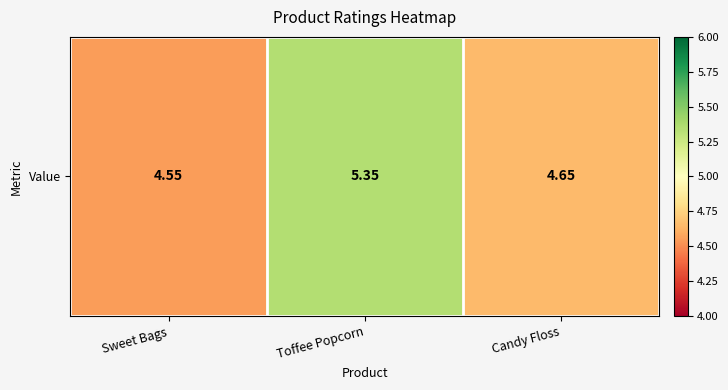

Reading left to right, what are all the values shown in this chart?

4.5	5.3	4.7